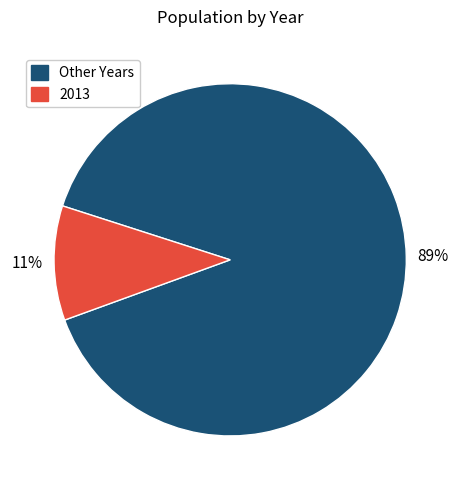

Between 2013 and Other Years, which is larger?

Other Years